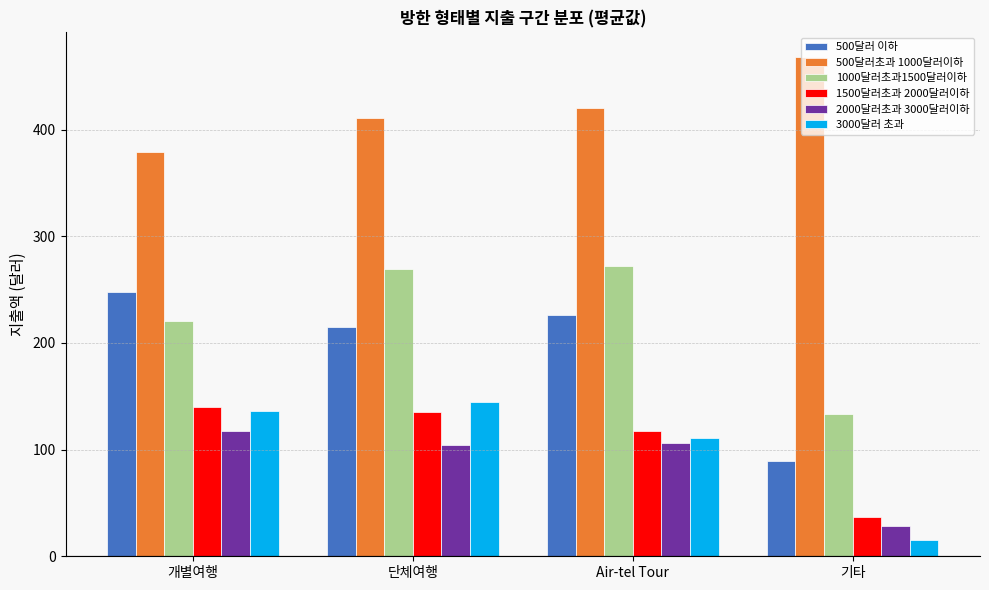

Where is 500달러 이하 nearest to the value 168?

단체여행